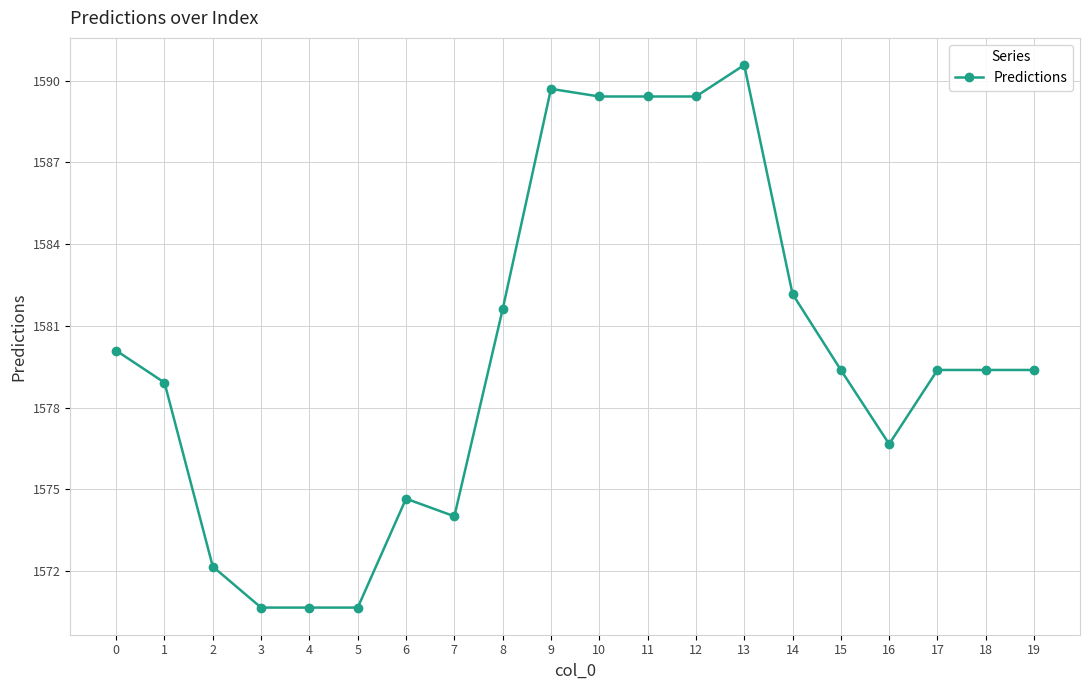

Reading left to right, transcribe all the data shown in this chart.

1580.1	1578.9	1572.2	1570.7	1570.7	1570.7	1574.7	1574.0	1581.6	1589.7	1589.4	1589.4	1589.4	1590.6	1582.2	1579.4	1576.7	1579.4	1579.4	1579.4